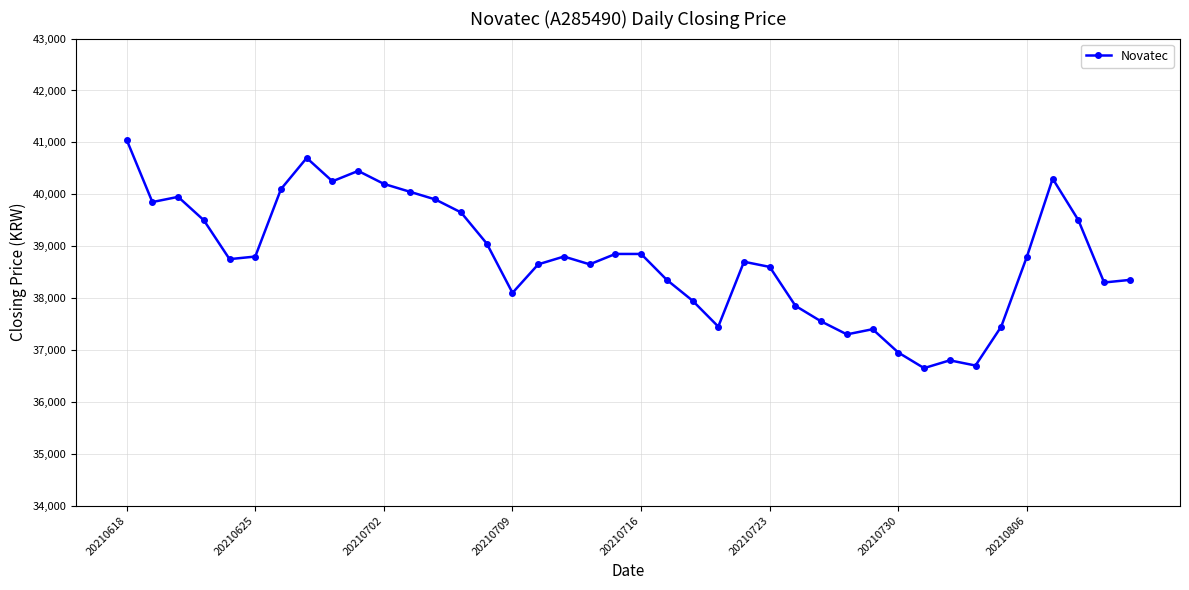

What is the difference between the second highest and second lowest values?

4000